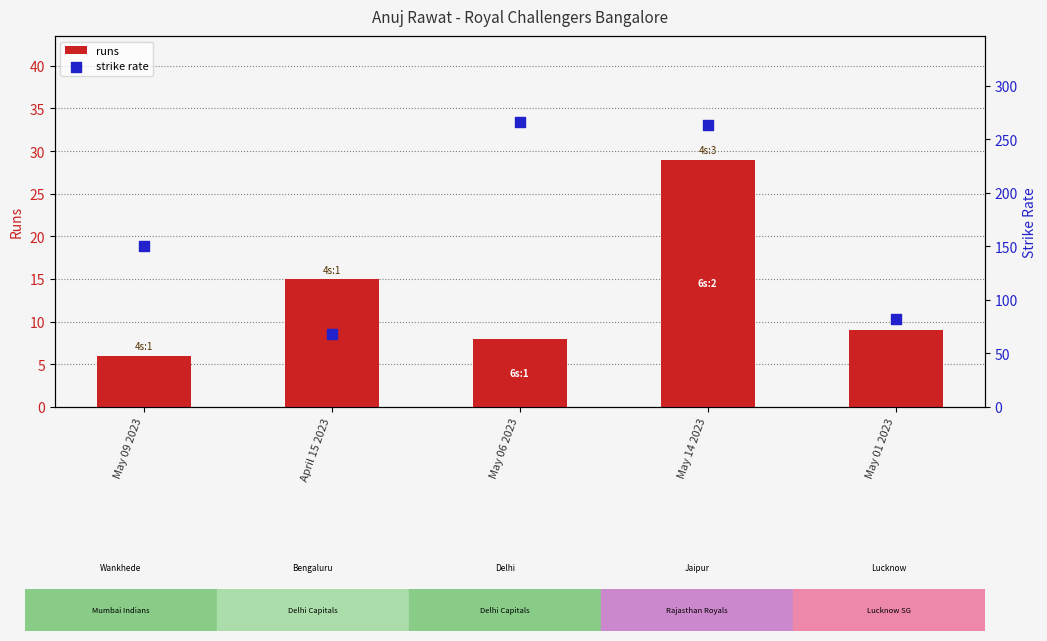

Is the value of strike rate at May 01 2023 greater than the value of runs at April 15 2023?

Yes